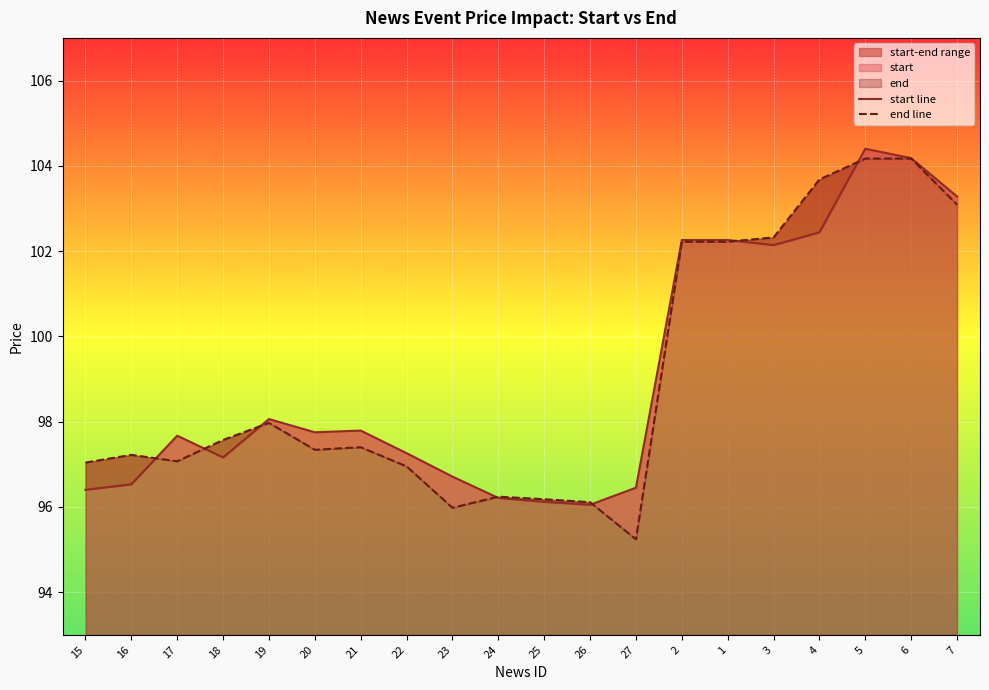

At which category does end line reach its first local peak?

16